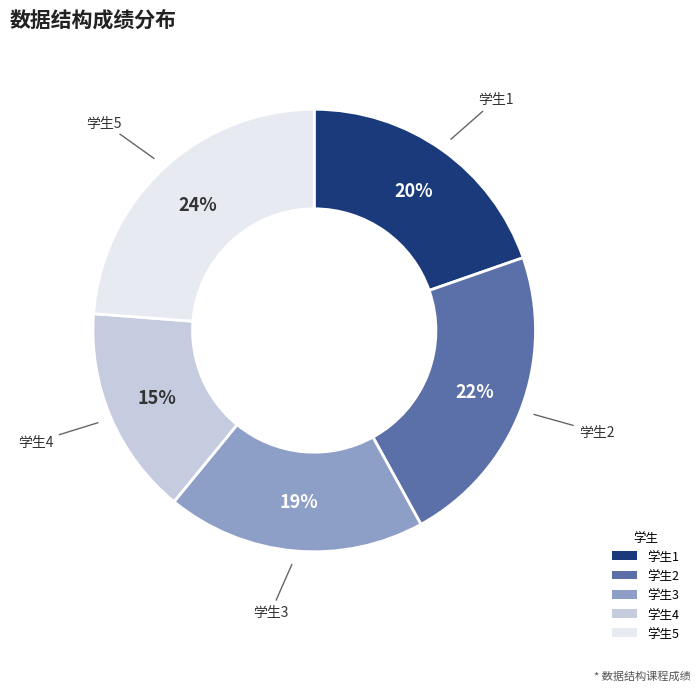

What is the ratio of the value at 学生5 to the value at 学生3?

1.3